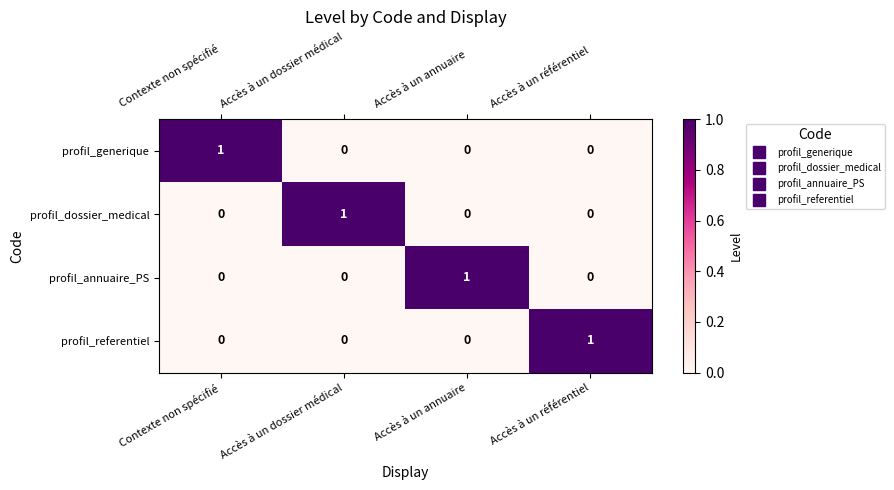

The profil_dossier_medical series shows 0 at Accès à un annuaire. True or false?

True